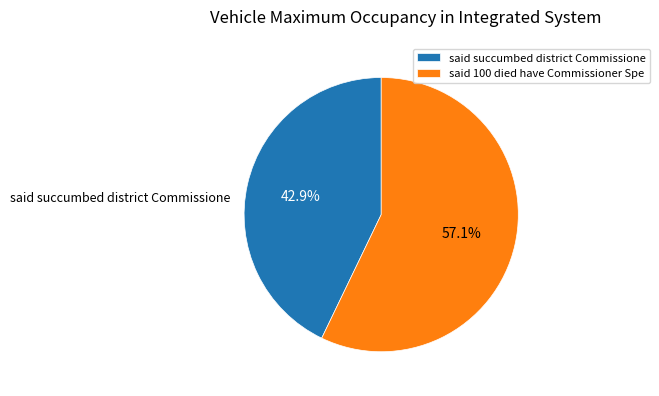

What is the total percentage of said 100 died have Commissioner Spe and said succumbed district Commissione?

100.0%